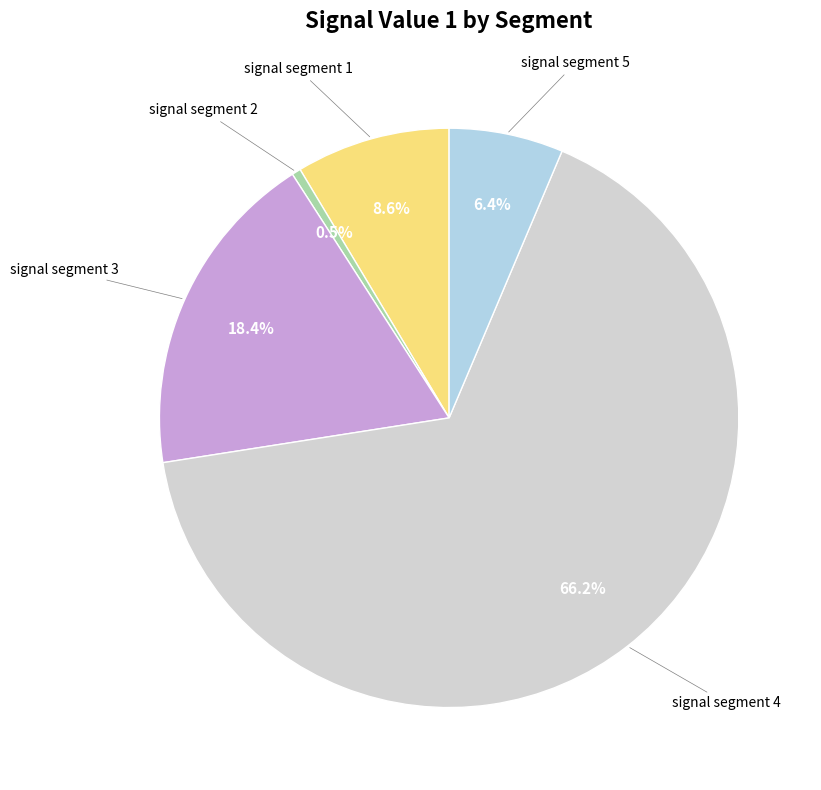

Is there a majority slice in this chart?

Yes